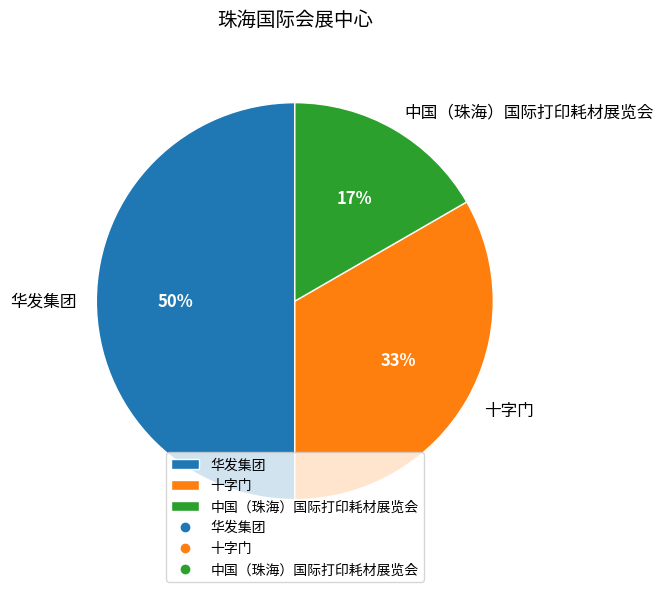

How many segments does this pie chart have?

3